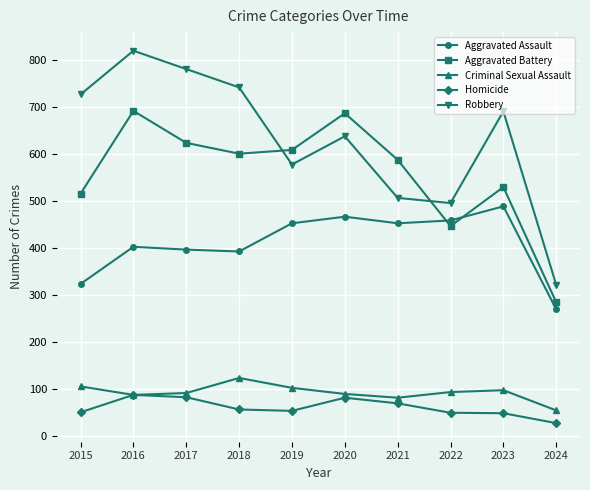

What is the approximate value of Homicide at 2018, to the nearest 10?

60